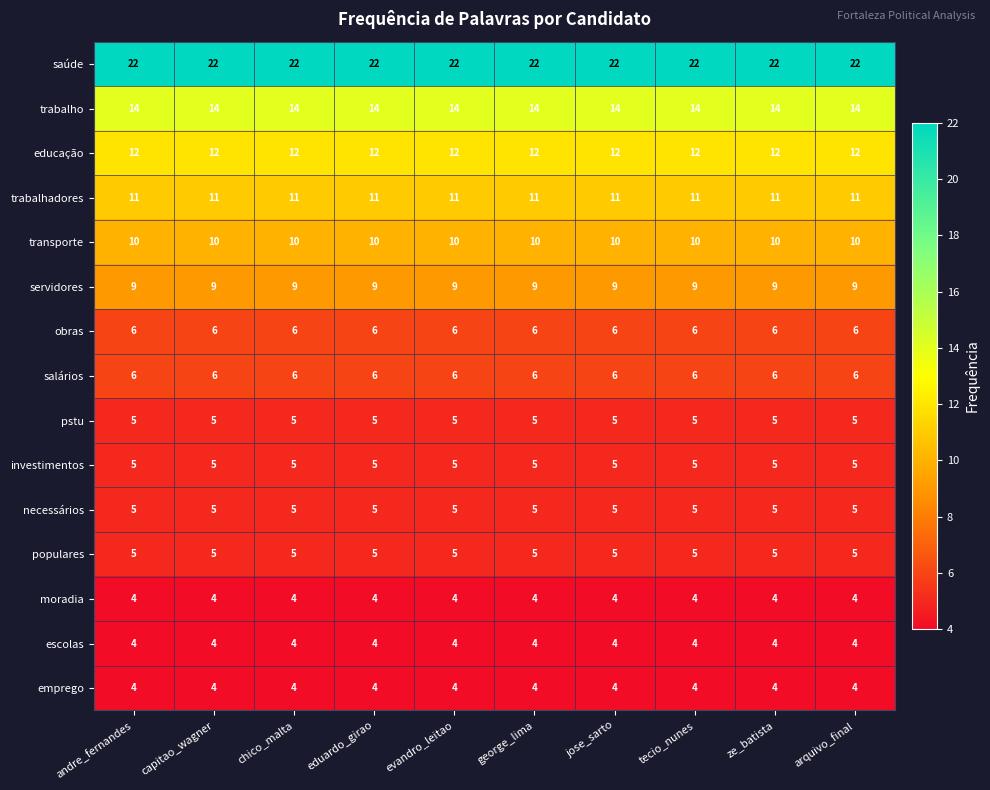

What is the sum of the investimentos values at evandro_leitao and eduardo_girao?

10